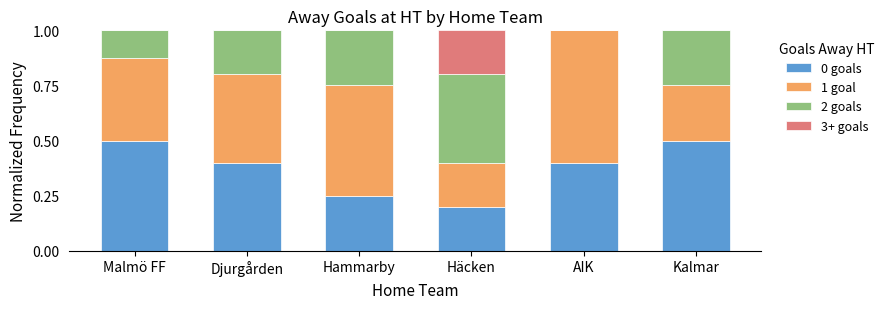

How many series are shown in this chart?

4